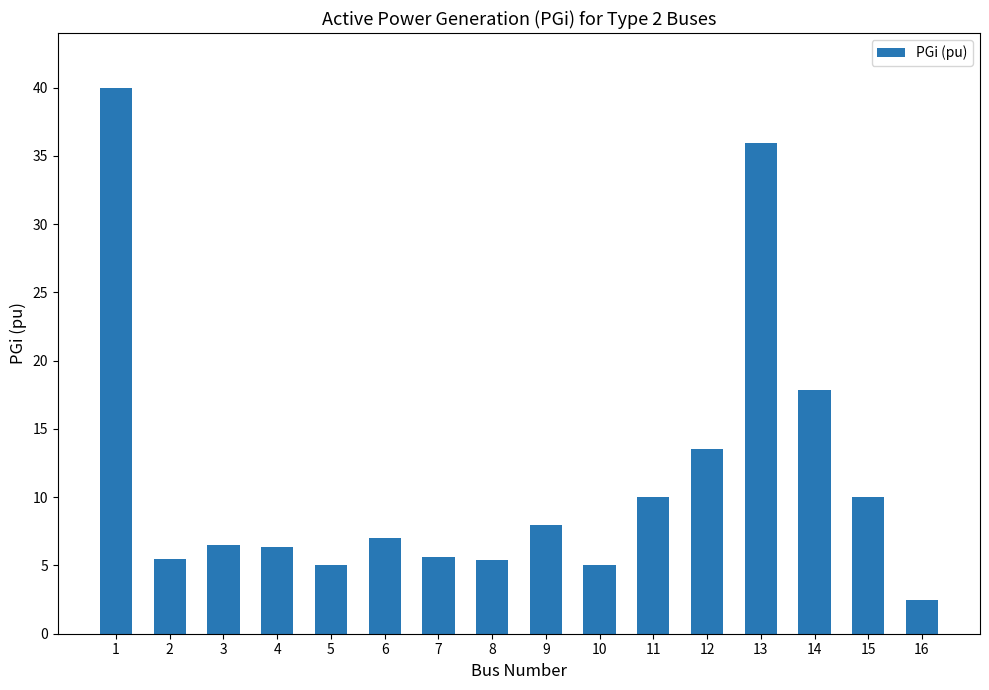

What is the sum of the values at 9 and 10?

13.0